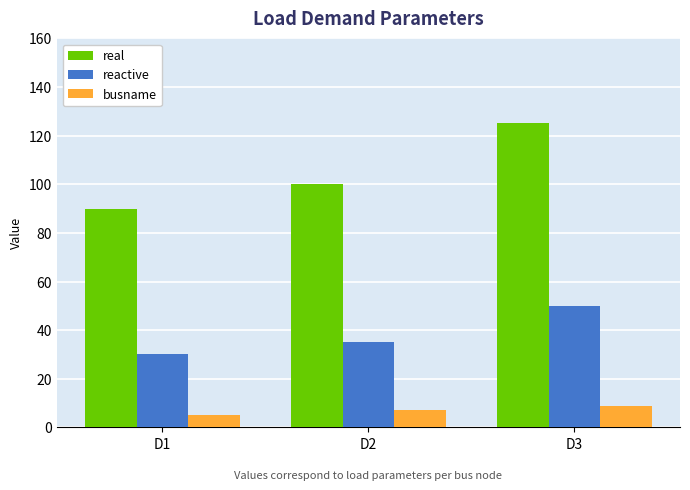

At which category is the sum across all series the highest?

D3